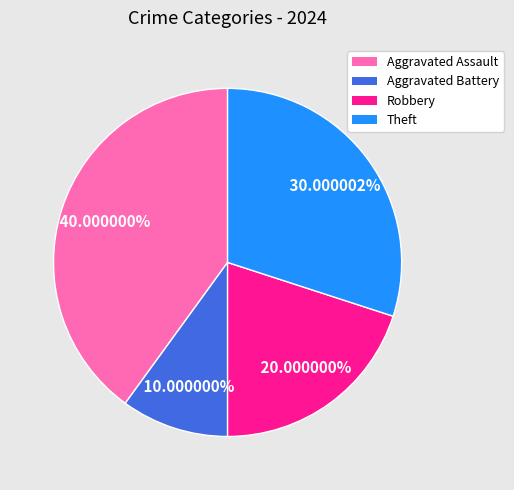

What is the total percentage of Aggravated Battery and Aggravated Assault?

50.0%